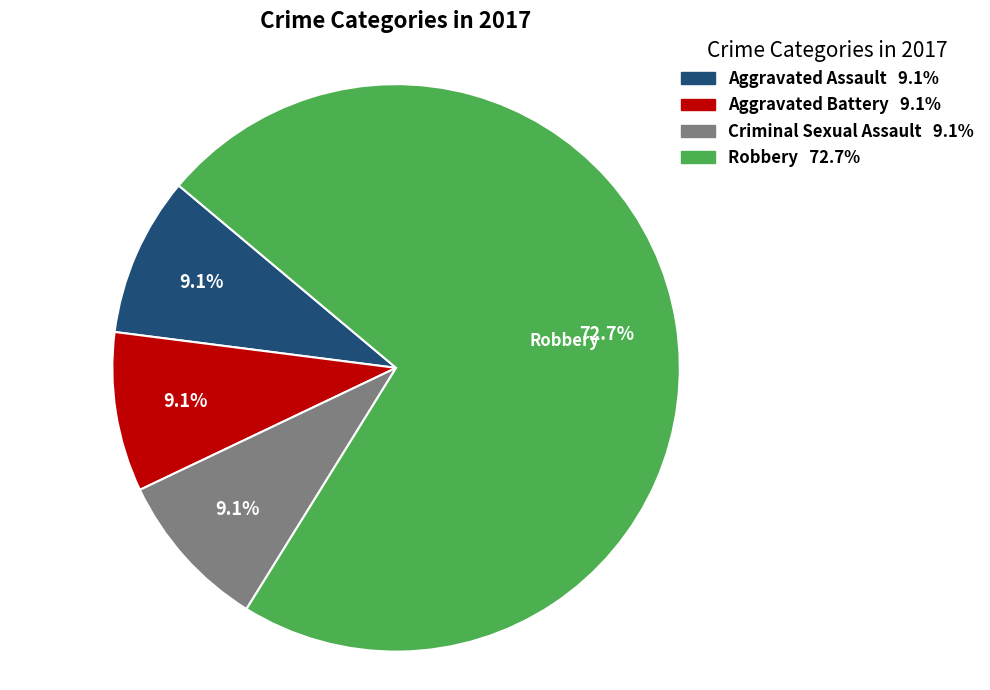

Which category has the biggest portion of the pie?

Robbery